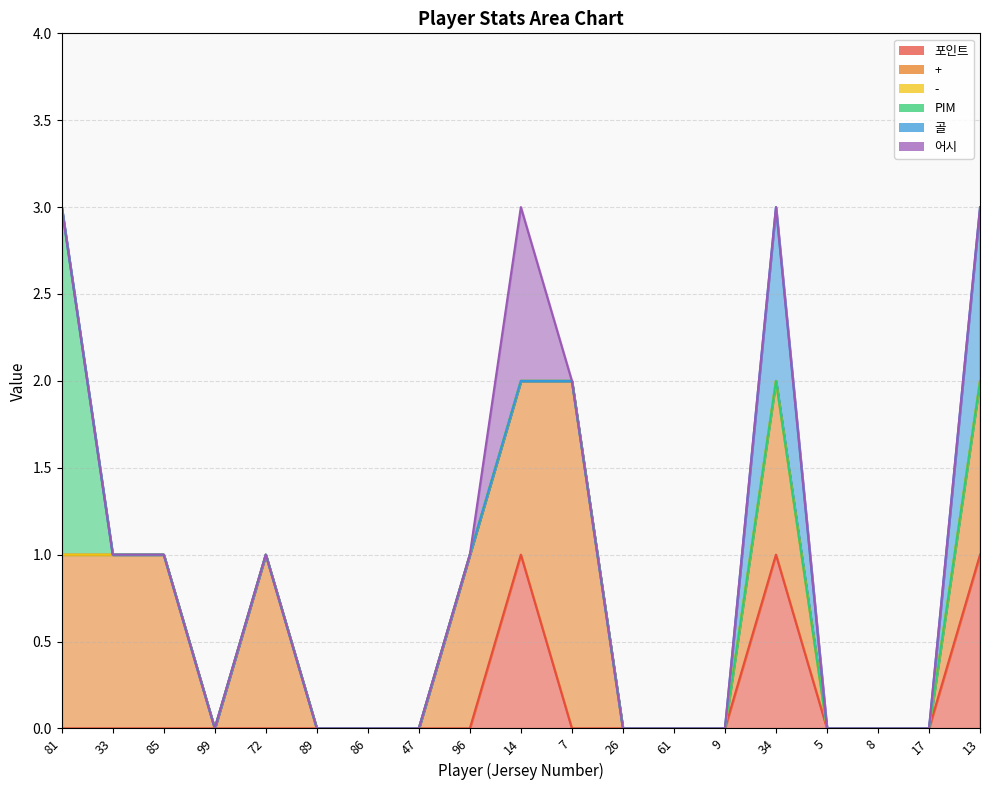

The PIM series shows 0 at 86. True or false?

True